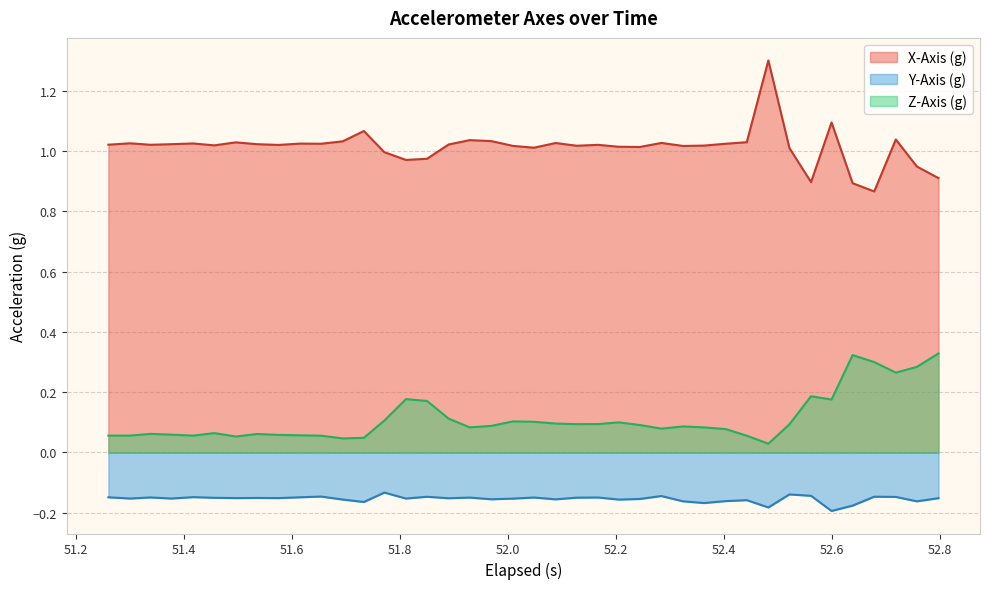

Does the chart display data point markers on the line(s)?

No